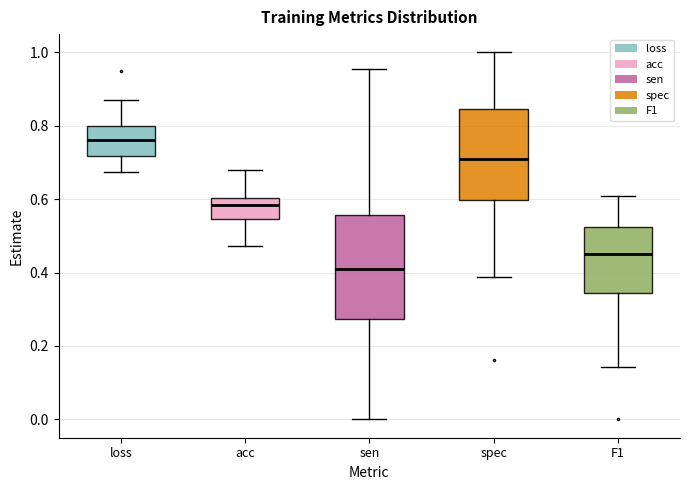

Which box is the tallest, from its lower edge to its upper edge?

sen